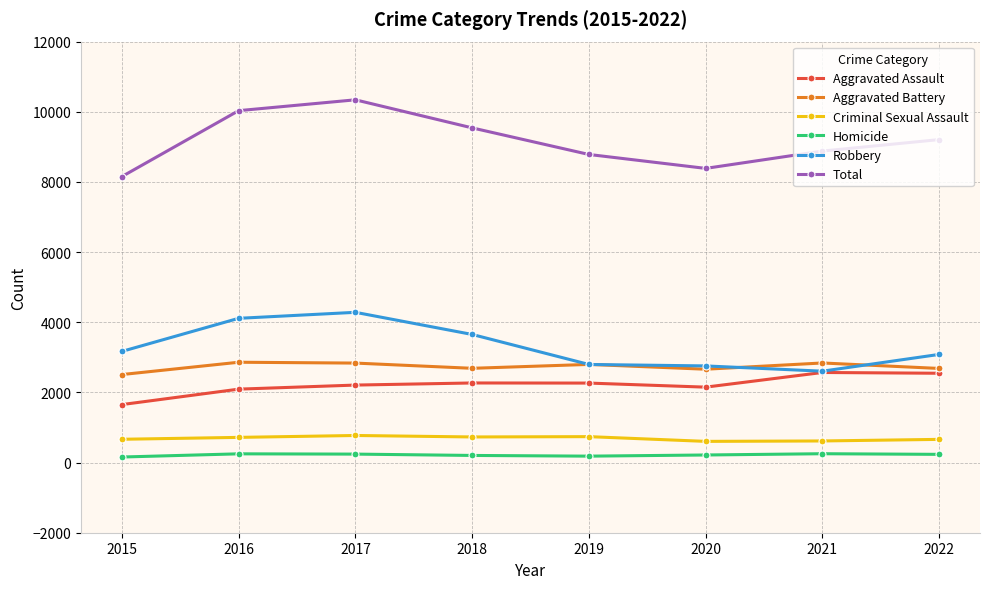

What is the greatest value displayed?

10341